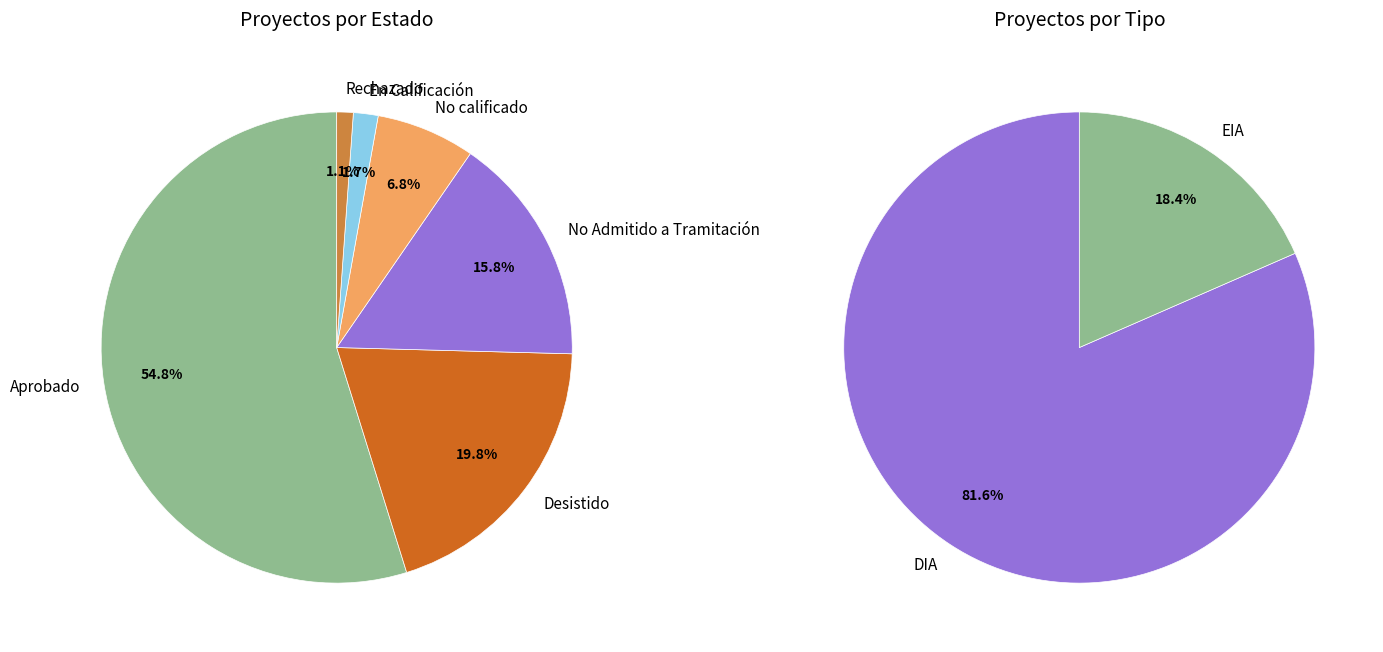

To the nearest percent, what is the difference between the Rechazado and Aprobado slice percentages?

54%